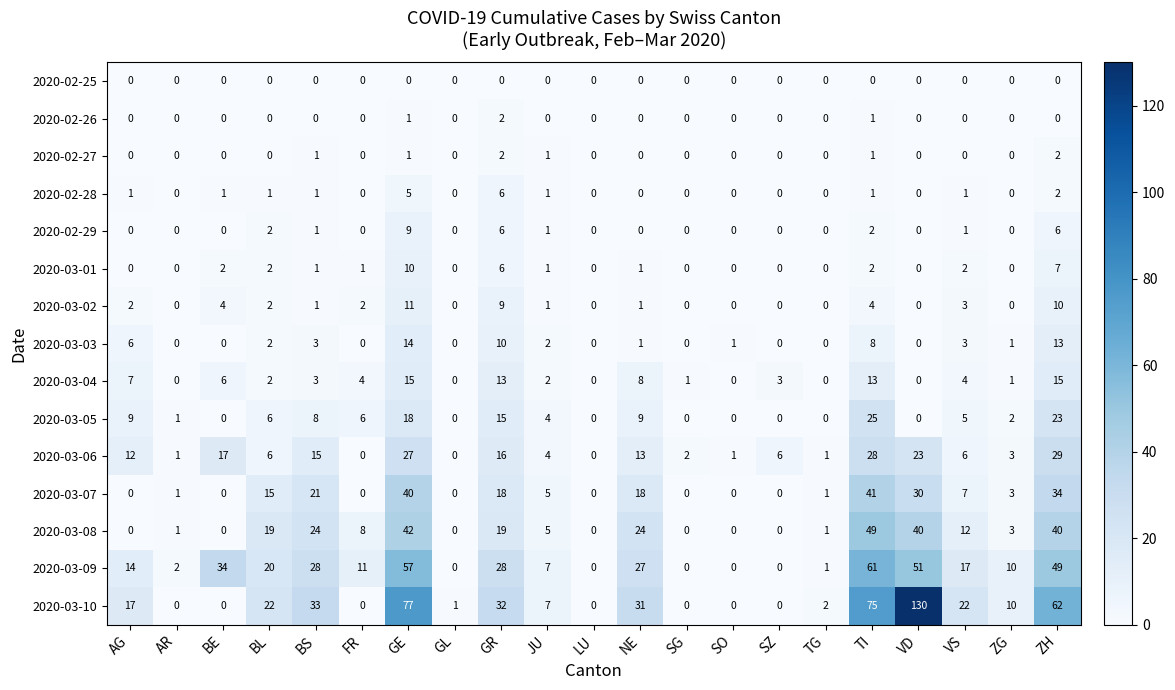

What is the total value across all series at TG?

6